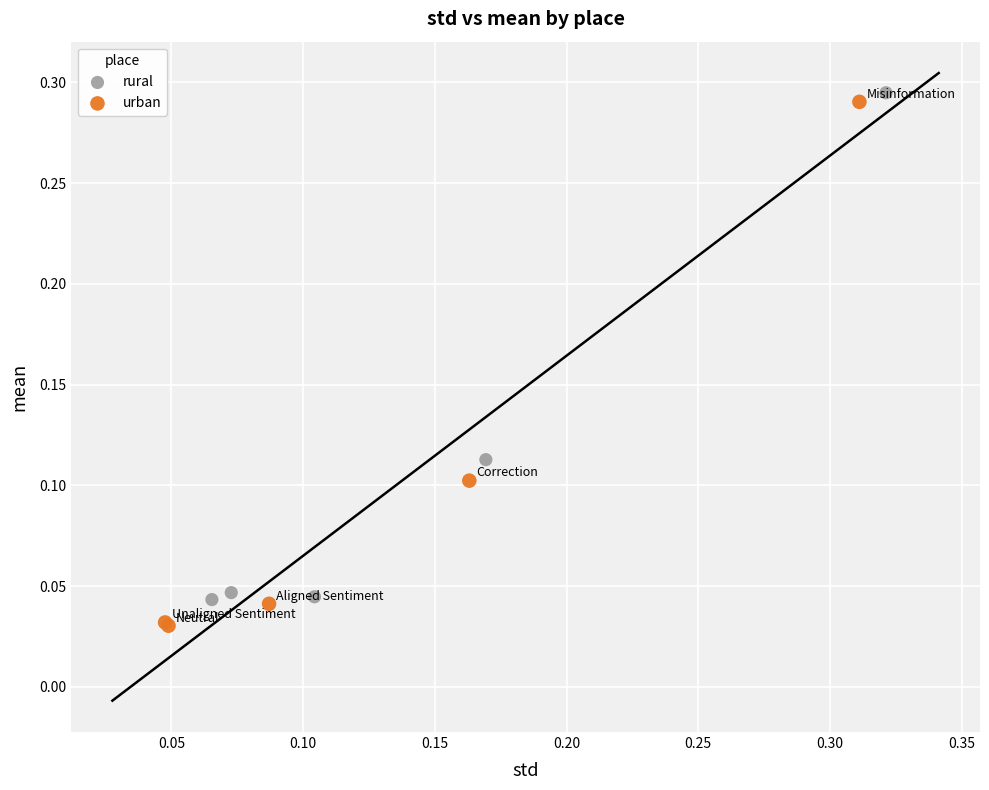

Which series has the largest Y range (max minus min)?

urban